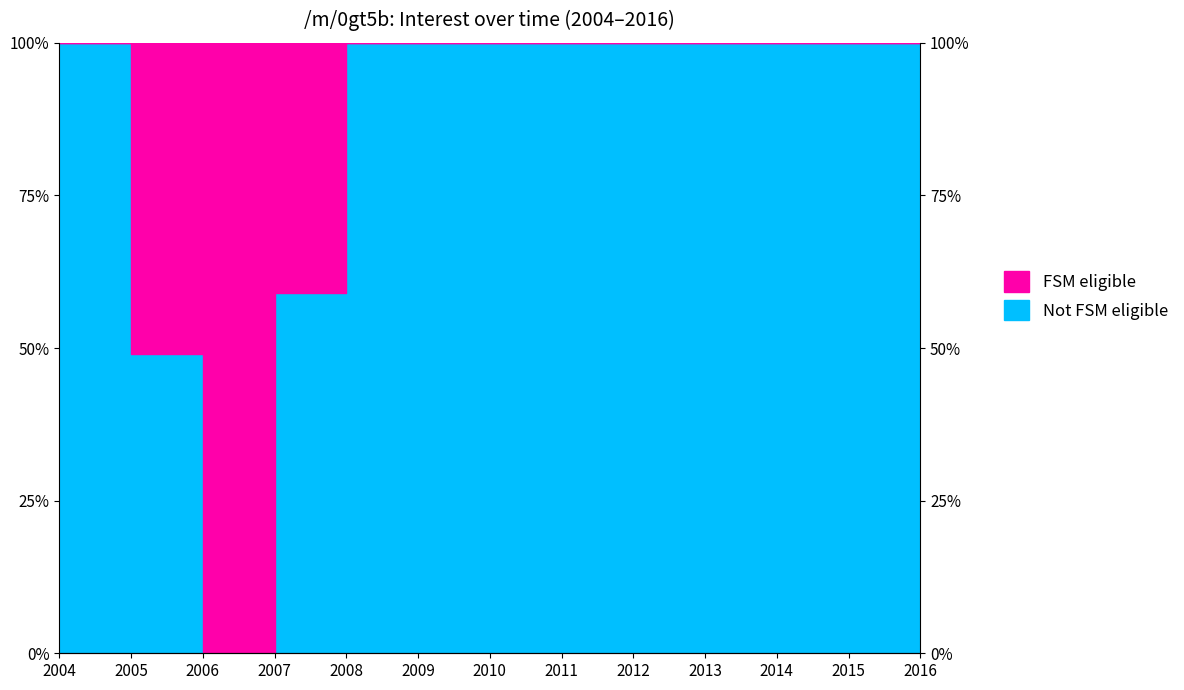

List the labels in order of value, smallest first.

2006, 2005, 2007, 2004, 2008, 2009, 2010, 2011, 2012, 2013, 2014, 2015, 2016